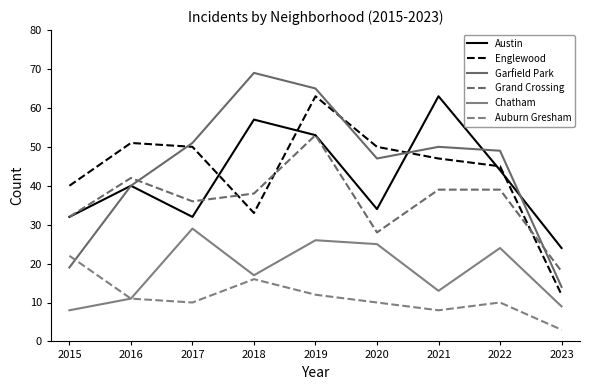

Is it true that Auburn Gresham equals 7 at 2015?

False